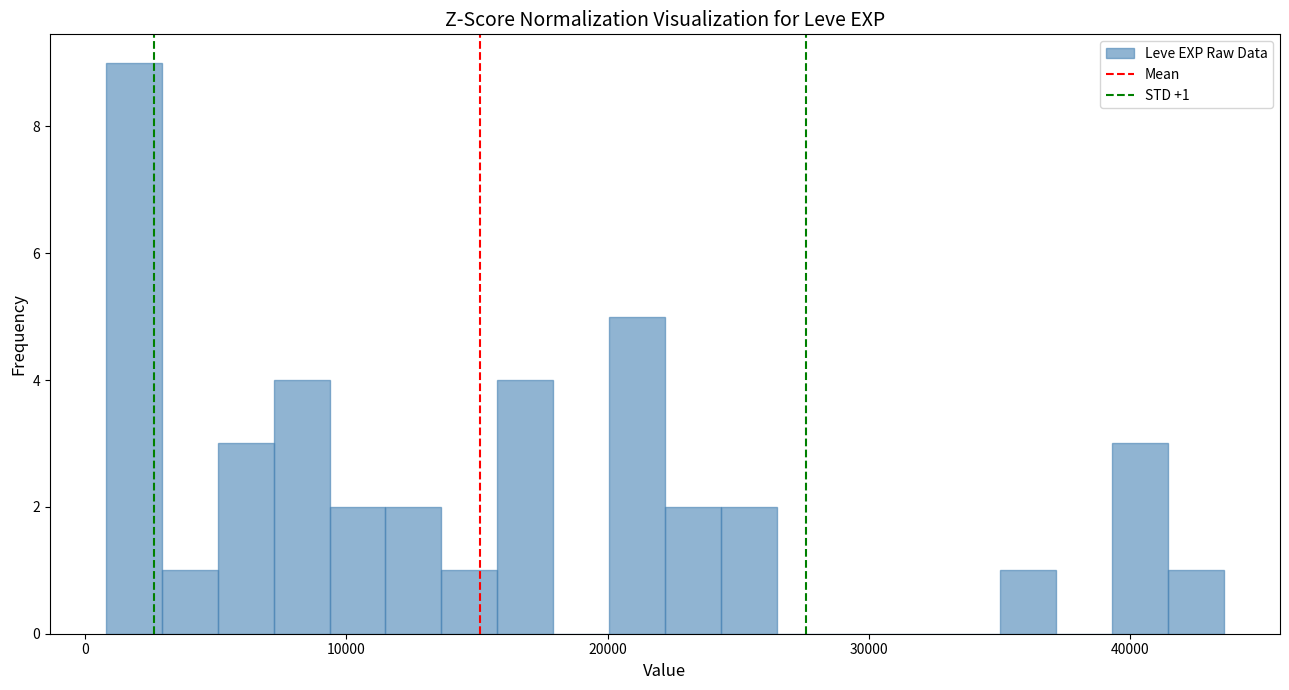

Around what value on the x-axis is the tallest bar? Give the approximate position of its centre, as read against the axis.

2000